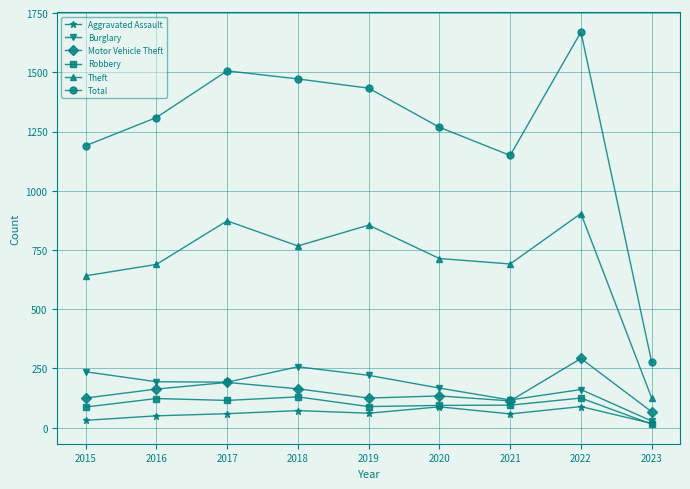

What value does the Total series have at 2023, to the nearest 50?

300